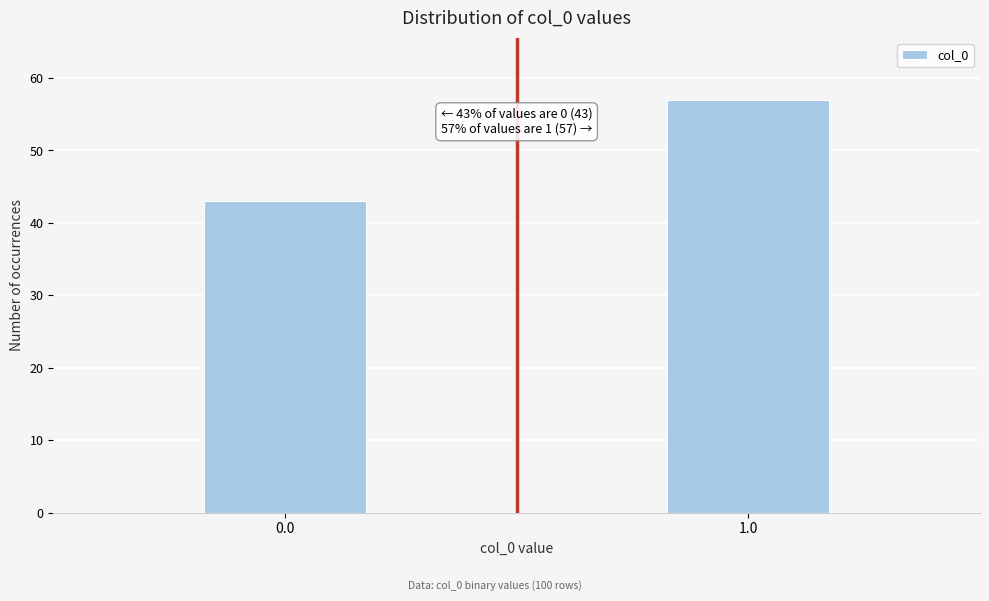

Reading right to left, extract all data points from this chart.

57	43